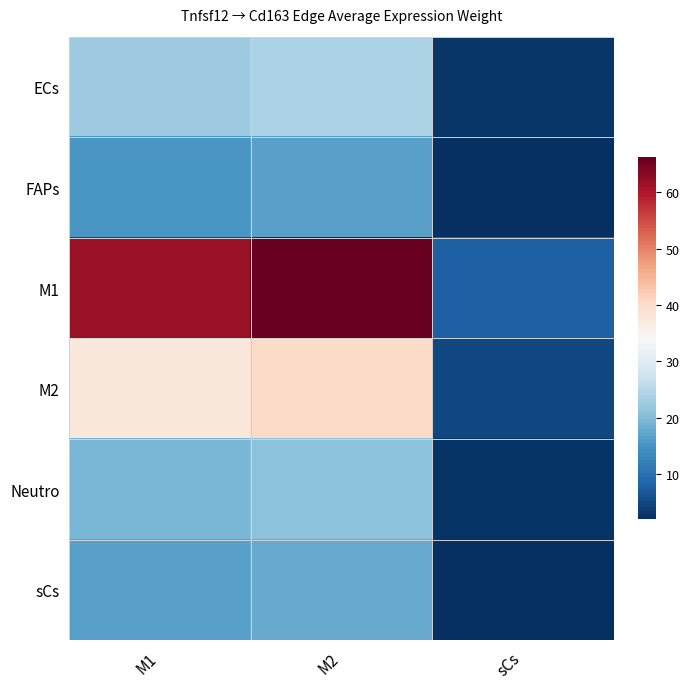

How many data points does each series have?

3